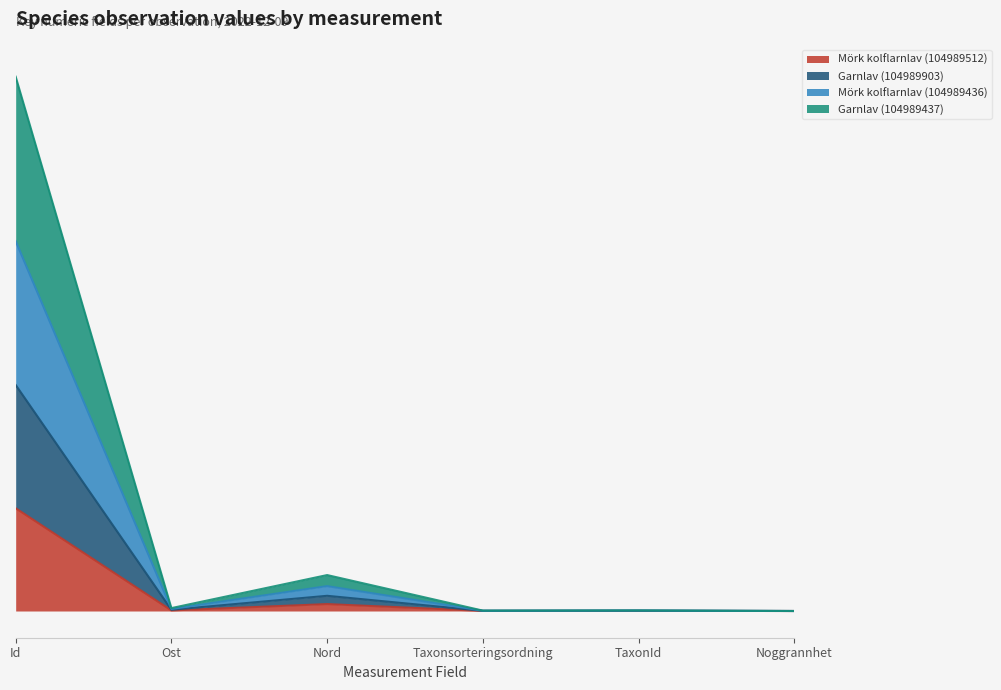

True or false: Garnlav (104989437) and Mörk kolflarnlav (104989512) intersect in this chart.

False